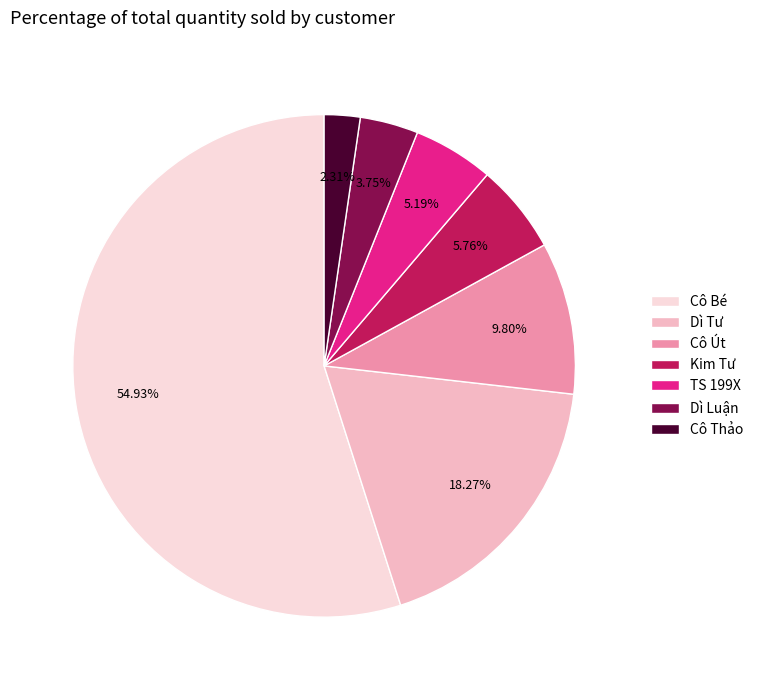

What percentage is the Cô Bé slice, to the nearest percent?

55%